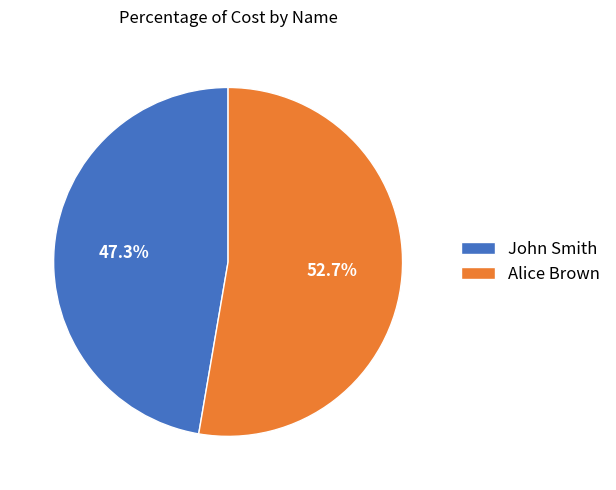

Is there a majority slice in this chart?

Yes